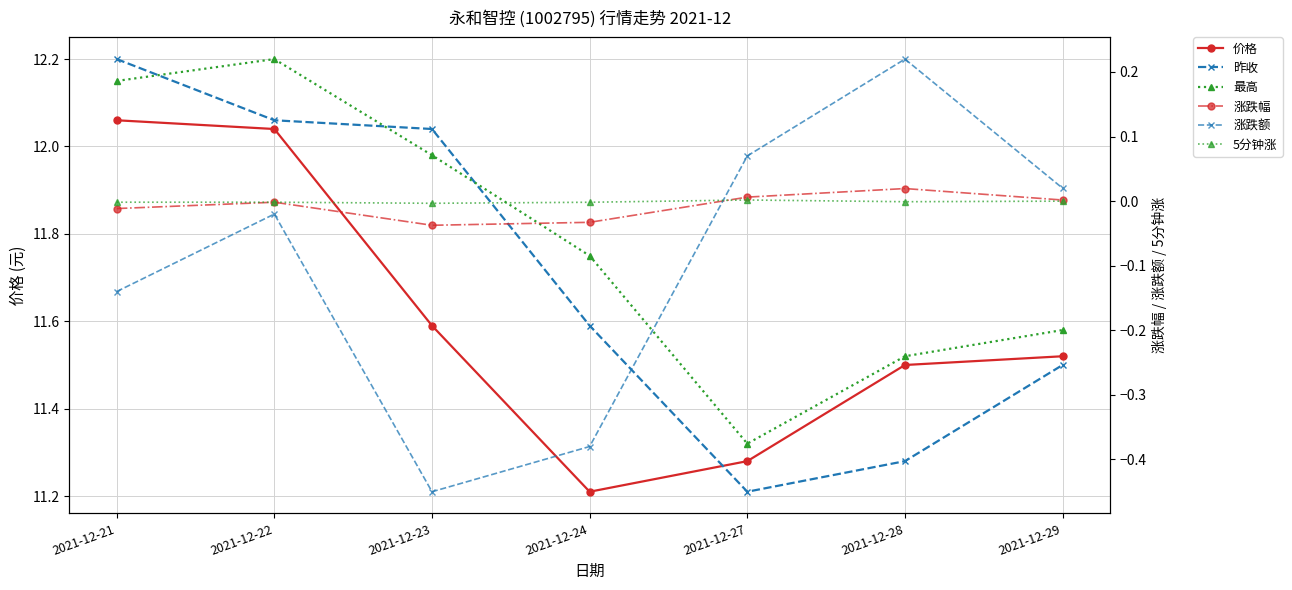

Rank the series by their maximum value, from highest to lowest.

昨收, 最高, 价格, 涨跌额, 涨跌幅, 5分钟涨